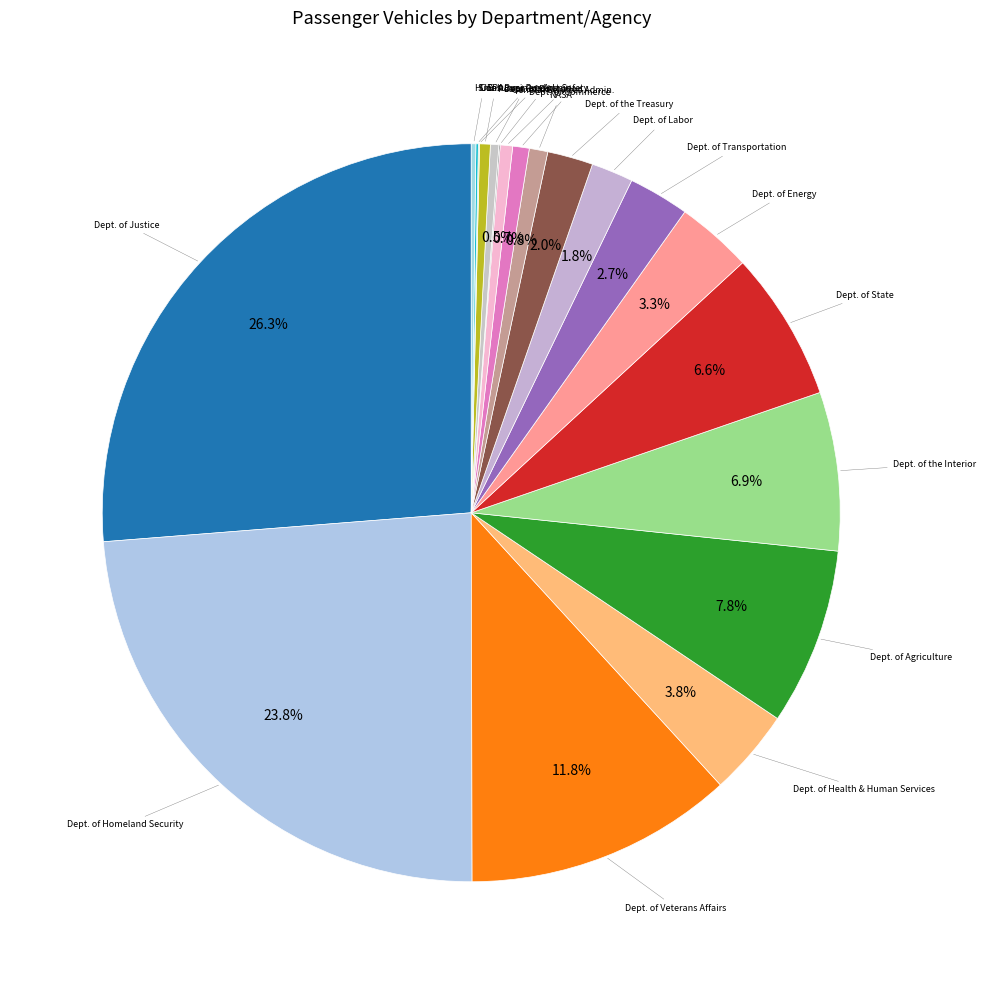

Which category has the biggest portion of the pie?

Dept. of Justice